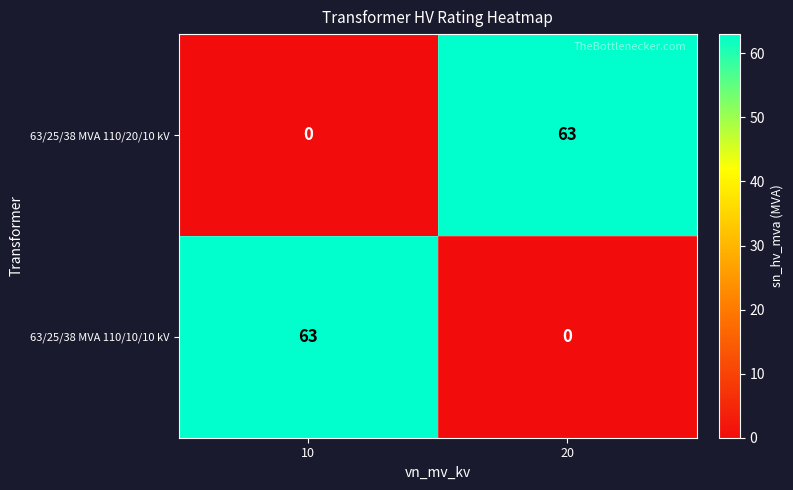

Is it true that 63/25/38 MVA 110/20/10 kV equals 0 at 10?

True